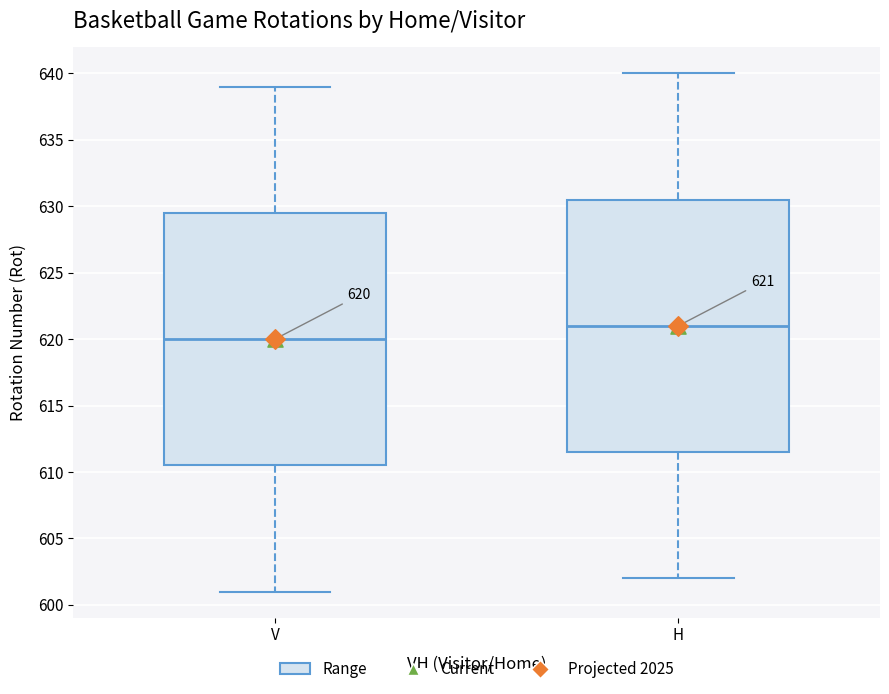

Which box's median line is the highest?

H